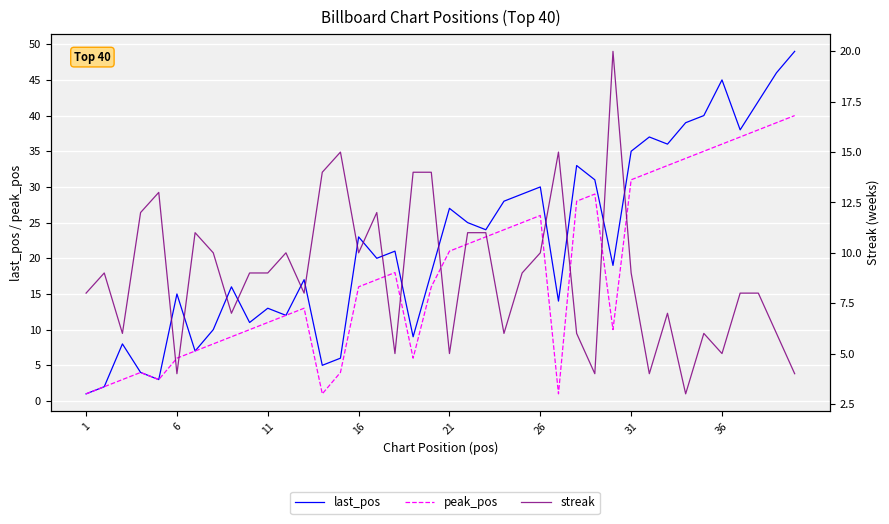

Count the number of categories in the chart.

40